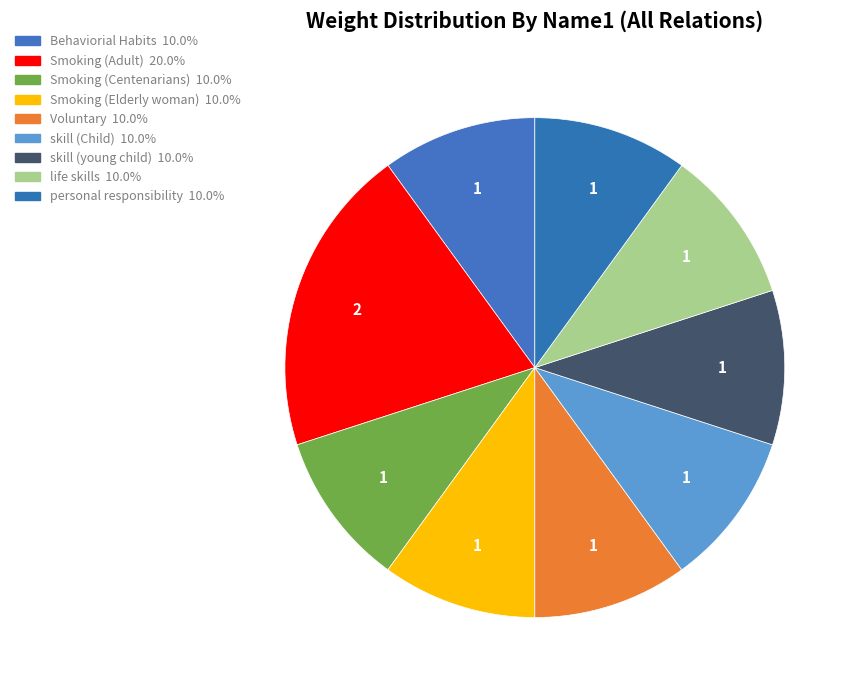

Which has a higher value, personal responsibility or Behaviorial Habits?

personal responsibility